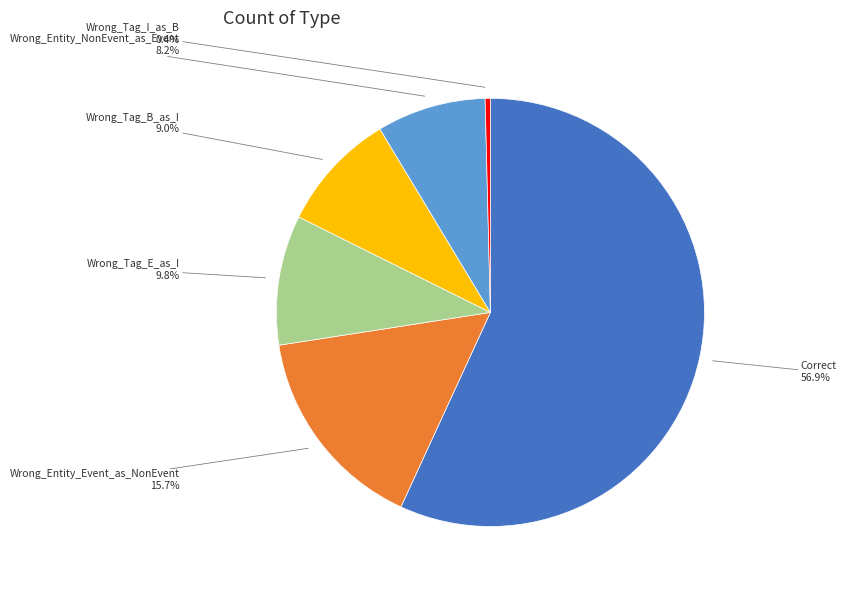

Rank the categories by value from highest to lowest.

Correct, Wrong_Entity_Event_as_NonEvent, Wrong_Tag_E_as_I, Wrong_Tag_B_as_I, Wrong_Entity_NonEvent_as_Event, Wrong_Tag_I_as_B